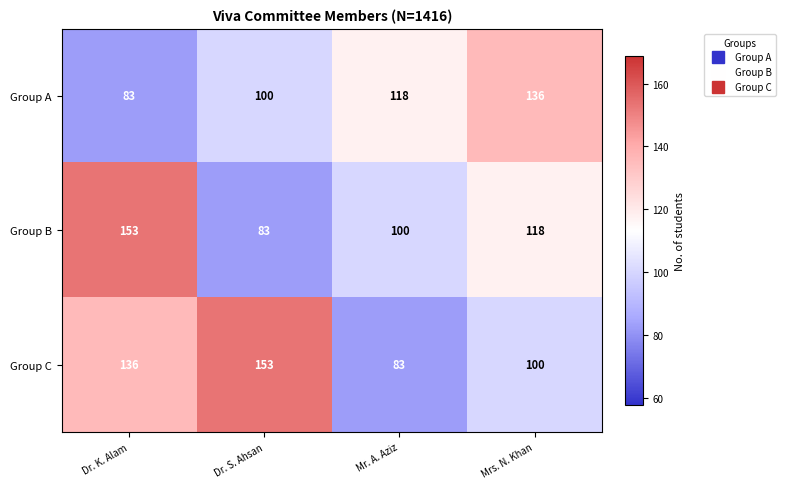

Reading left to right, transcribe all the data shown in this chart.

Group A: Dr. K. Alam=83	Dr. S. Ahsan=100	Mr. A. Aziz=118	Mrs. N. Khan=136
Group B: Dr. K. Alam=153	Dr. S. Ahsan=83	Mr. A. Aziz=100	Mrs. N. Khan=118
Group C: Dr. K. Alam=136	Dr. S. Ahsan=153	Mr. A. Aziz=83	Mrs. N. Khan=100